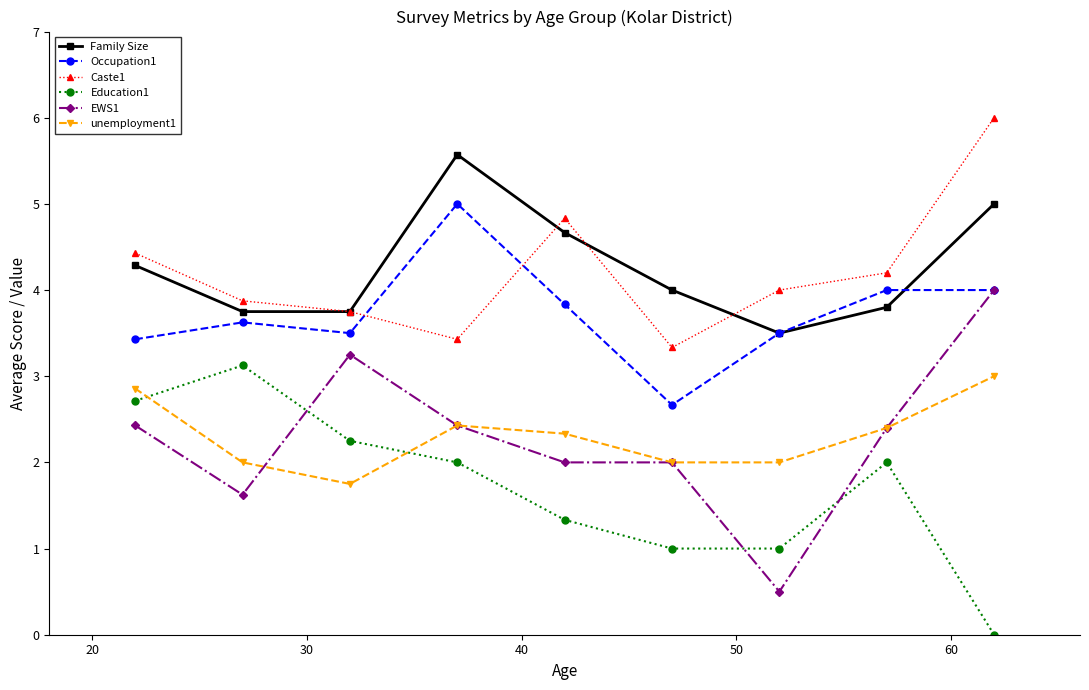

True or false: unemployment1 has more than 0 interior local peaks.

True